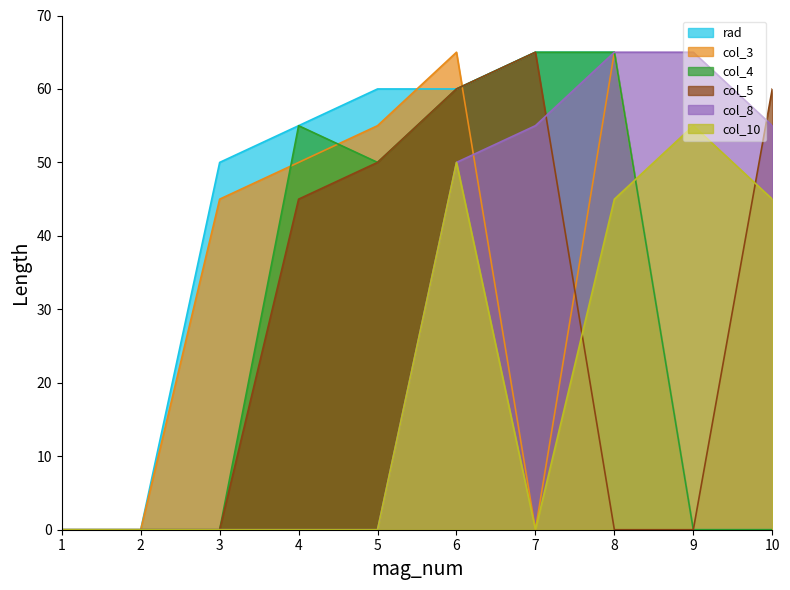

Reading right to left, transcribe all the data shown in this chart.

rad: 1=0	2=0	3=50	4=55	5=60	6=60	7=65	8=65	9=0	10=0
col_3: 1=0	2=0	3=45	4=50	5=55	6=65	7=0	8=65	9=0	10=0
col_4: 1=0	2=0	3=0	4=55	5=50	6=60	7=65	8=65	9=0	10=0
col_5: 1=0	2=0	3=0	4=45	5=50	6=60	7=65	8=0	9=0	10=60
col_8: 1=0	2=0	3=0	4=0	5=0	6=50	7=55	8=65	9=65	10=55
col_10: 1=0	2=0	3=0	4=0	5=0	6=50	7=0	8=45	9=55	10=45